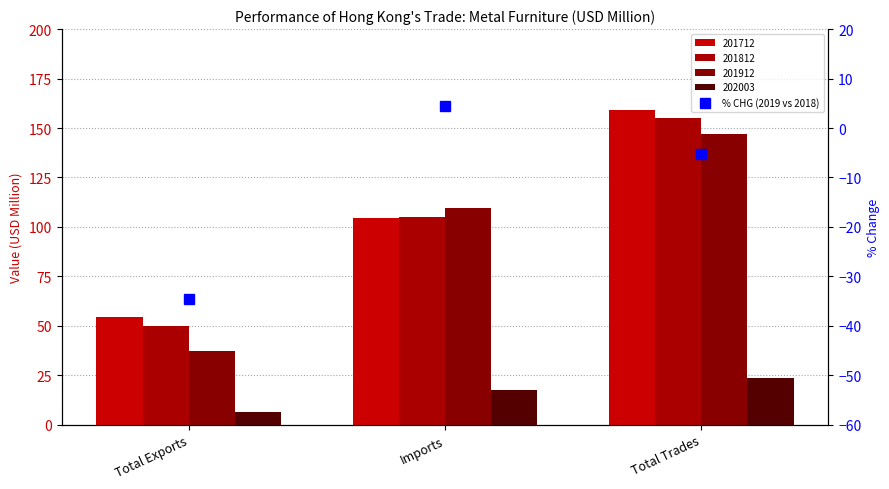

How many values are above zero?

1